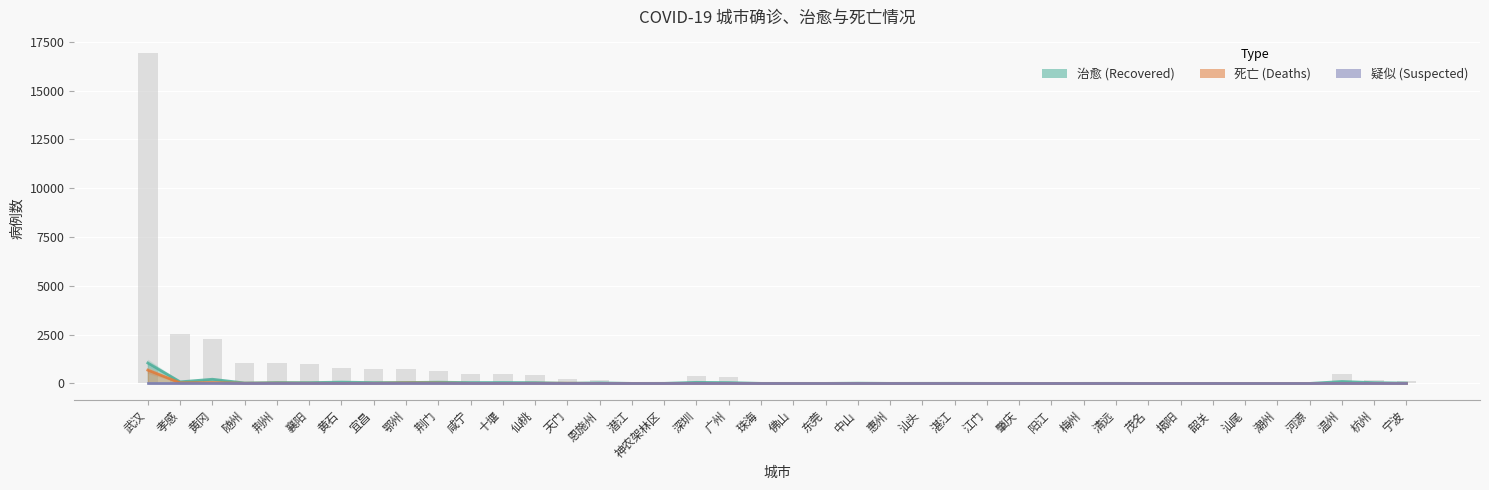

Is the value of 治愈 at 肇庆 greater than the value of 死亡 at 温州?

Yes